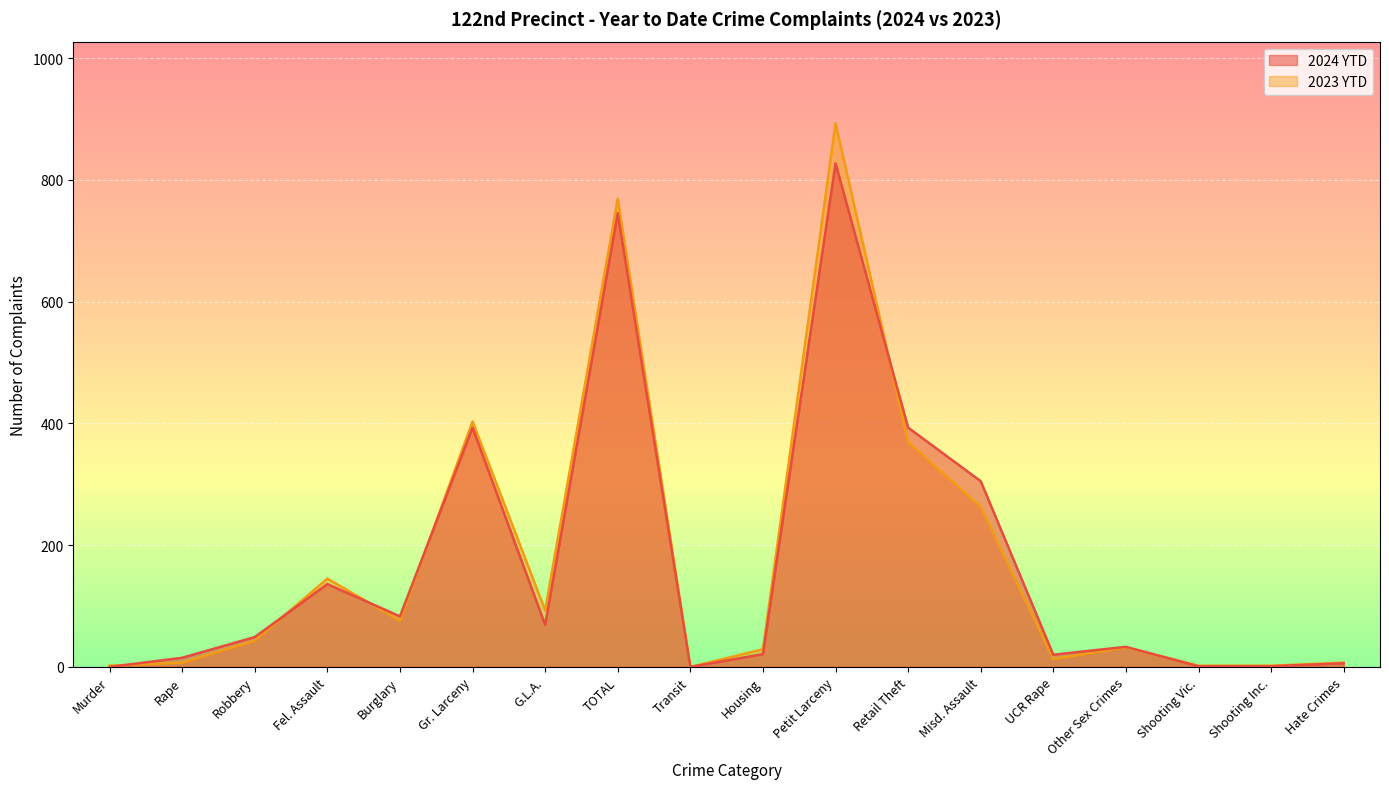

How many intersections are there between 2024 YTD and 2023 YTD?

6